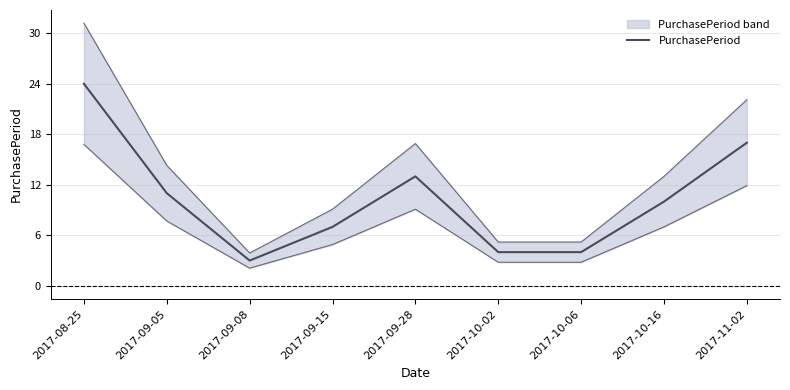

List the labels in order of value, largest first.

2017-08-25, 2017-11-02, 2017-09-28, 2017-09-05, 2017-10-16, 2017-09-15, 2017-10-02, 2017-10-06, 2017-09-08